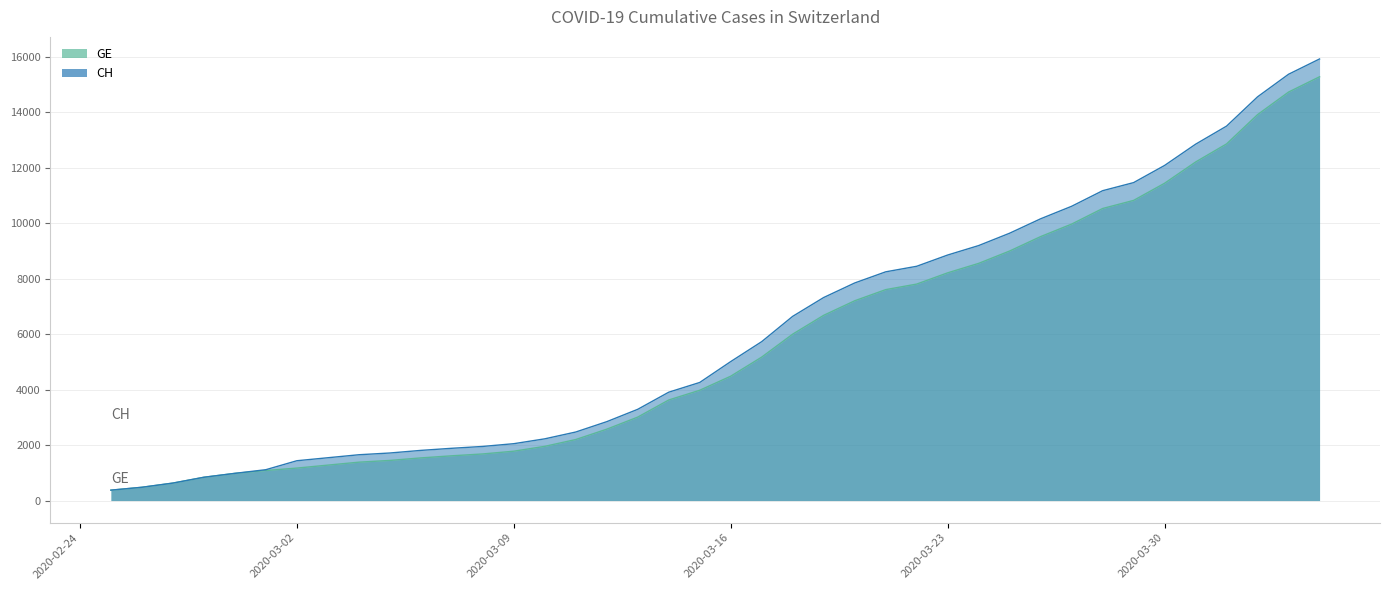

Between 2020-03-09 and 2020-03-16, which series saw the biggest shift?

CH